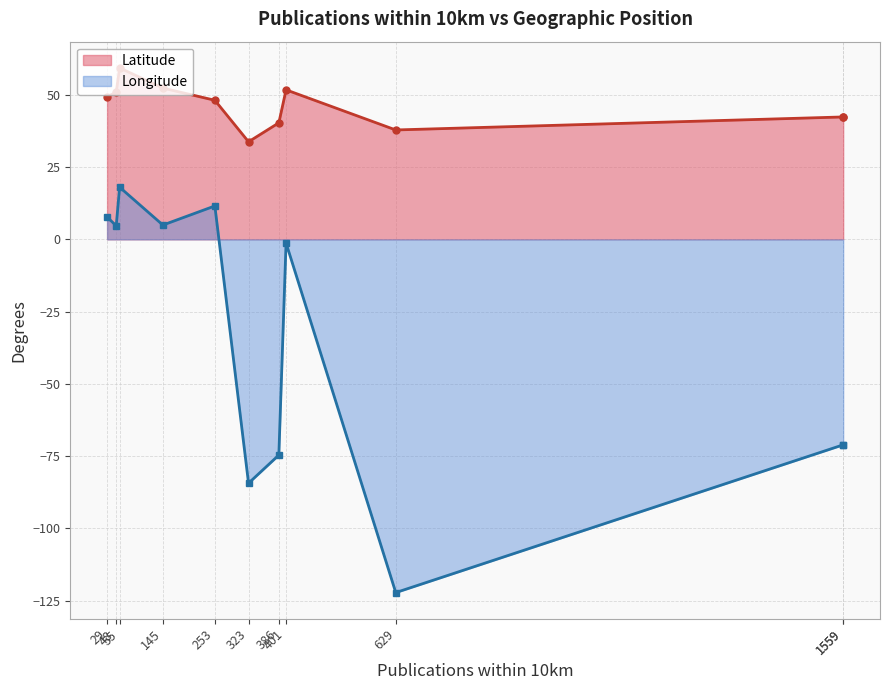

At which category is the sum across all series the highest?

55.0